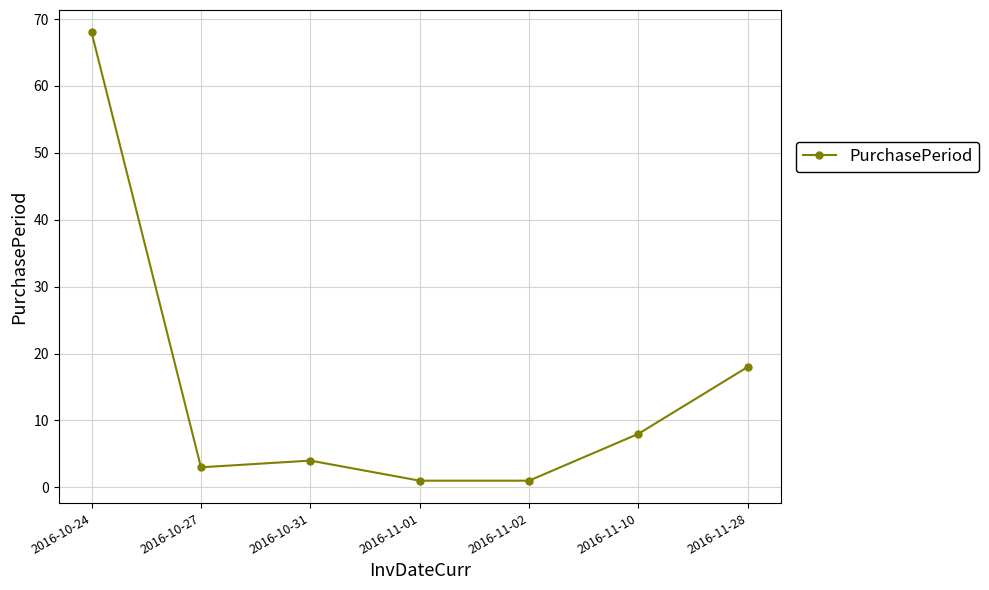

How many data points does each series have?

7